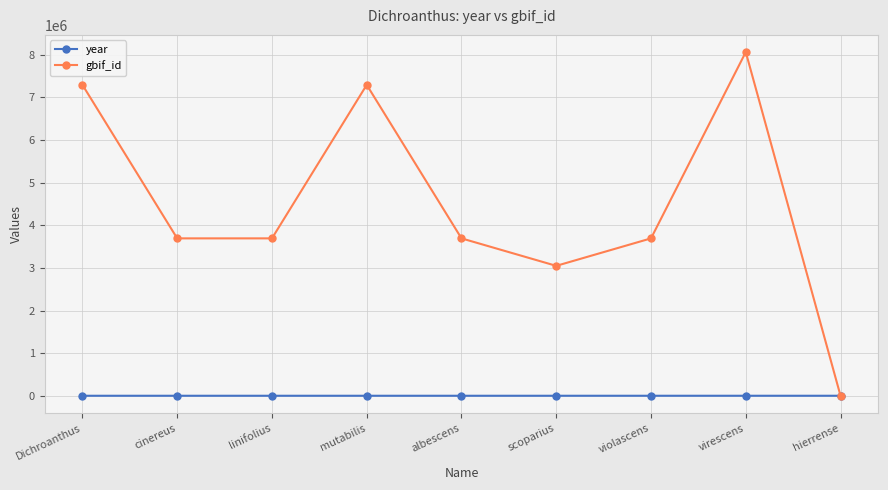

Which series ends up on top after the final intersection of gbif_id and year?

year